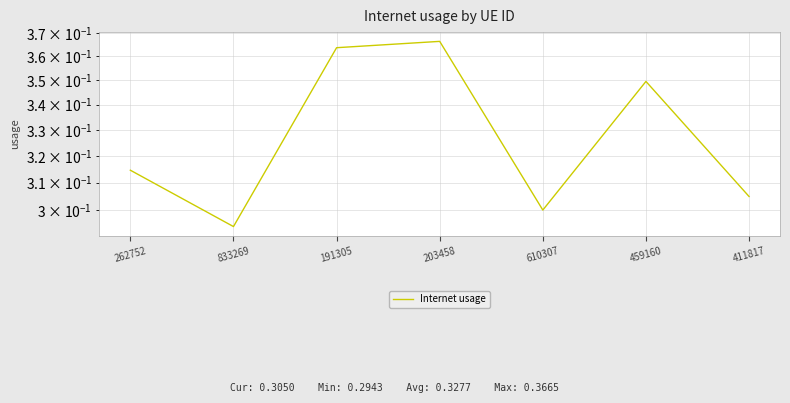

What is the value of the 6th point from the left?

0.3